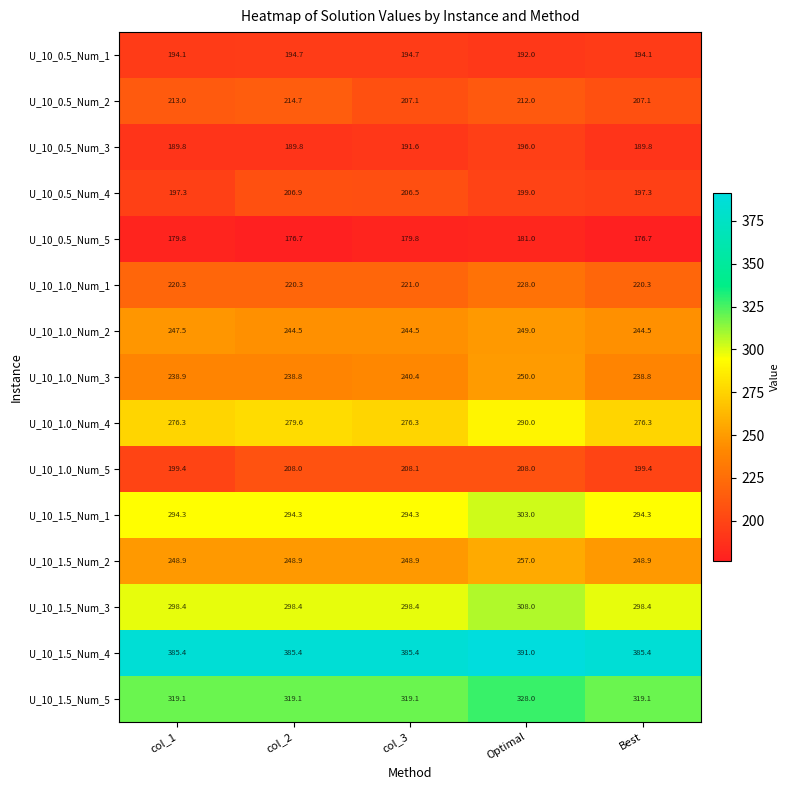

What is the difference between the highest and lowest values at Best?

208.7